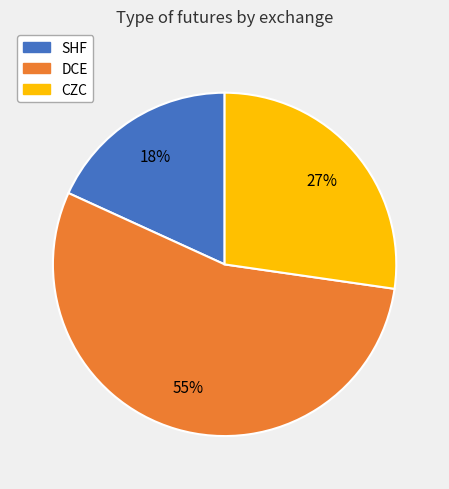

Combined, do DCE and CZC account for over 50%?

Yes